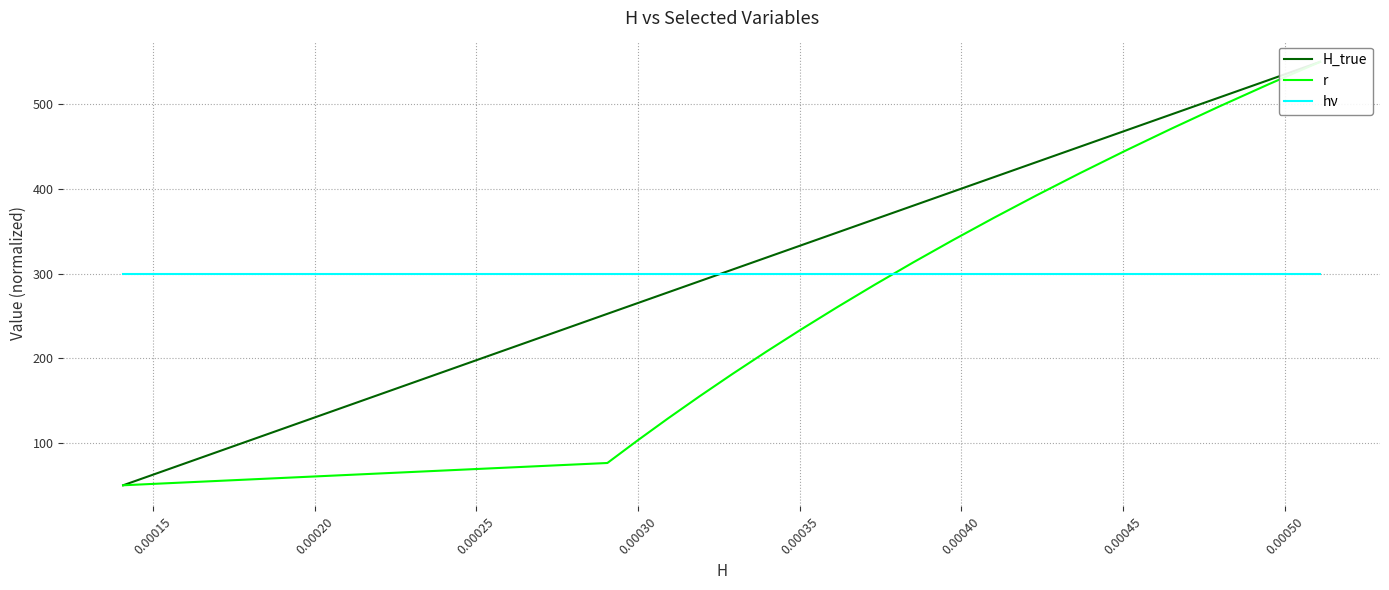

What is the average value of the hν series?

300.0